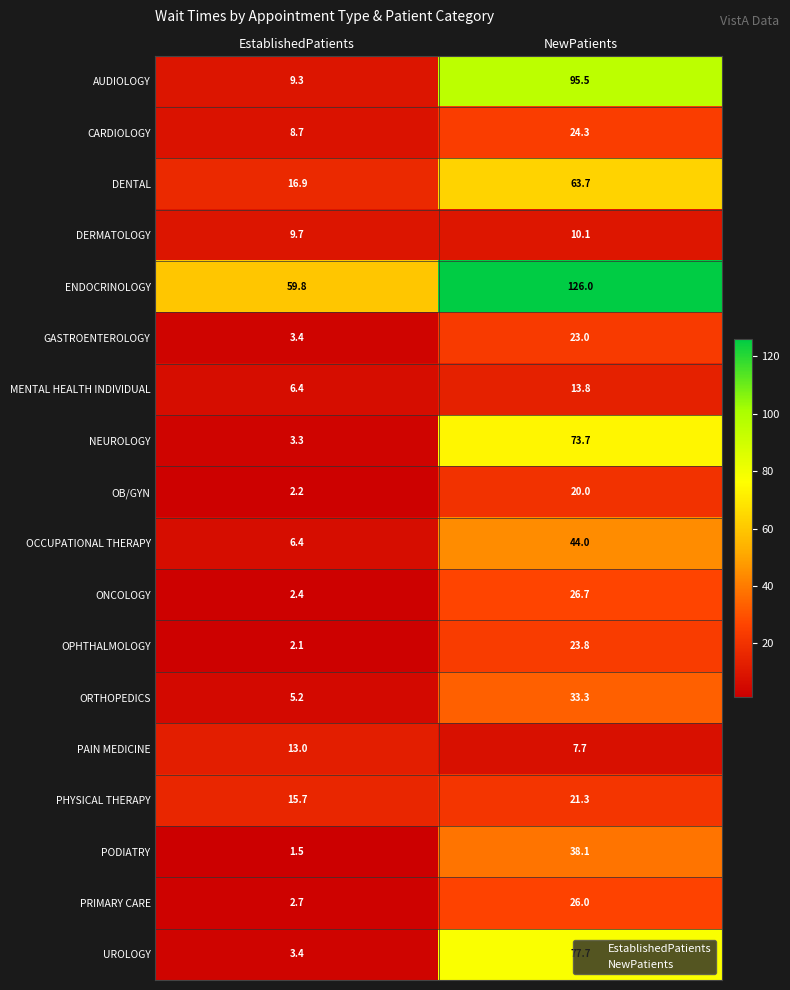

At how many categories does at least one series exceed 109?

1